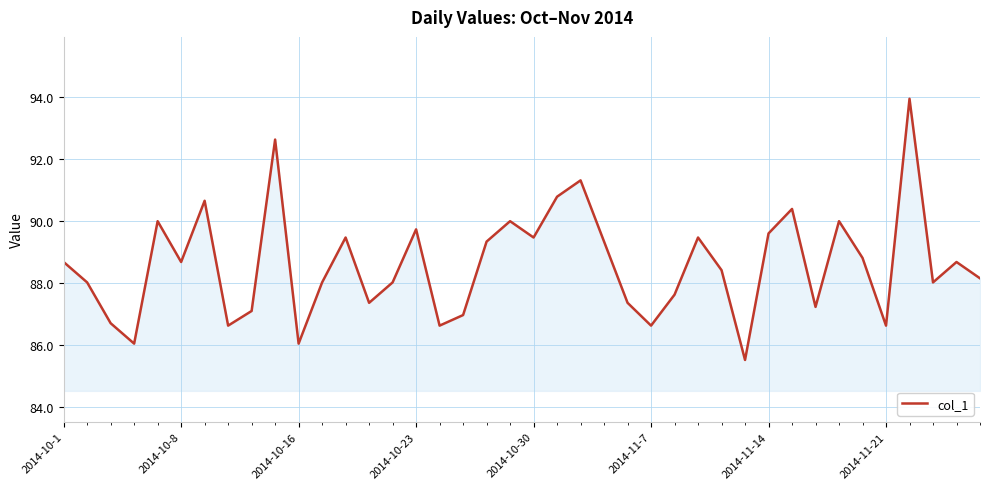

What is the minimum value shown in the chart?

85.5